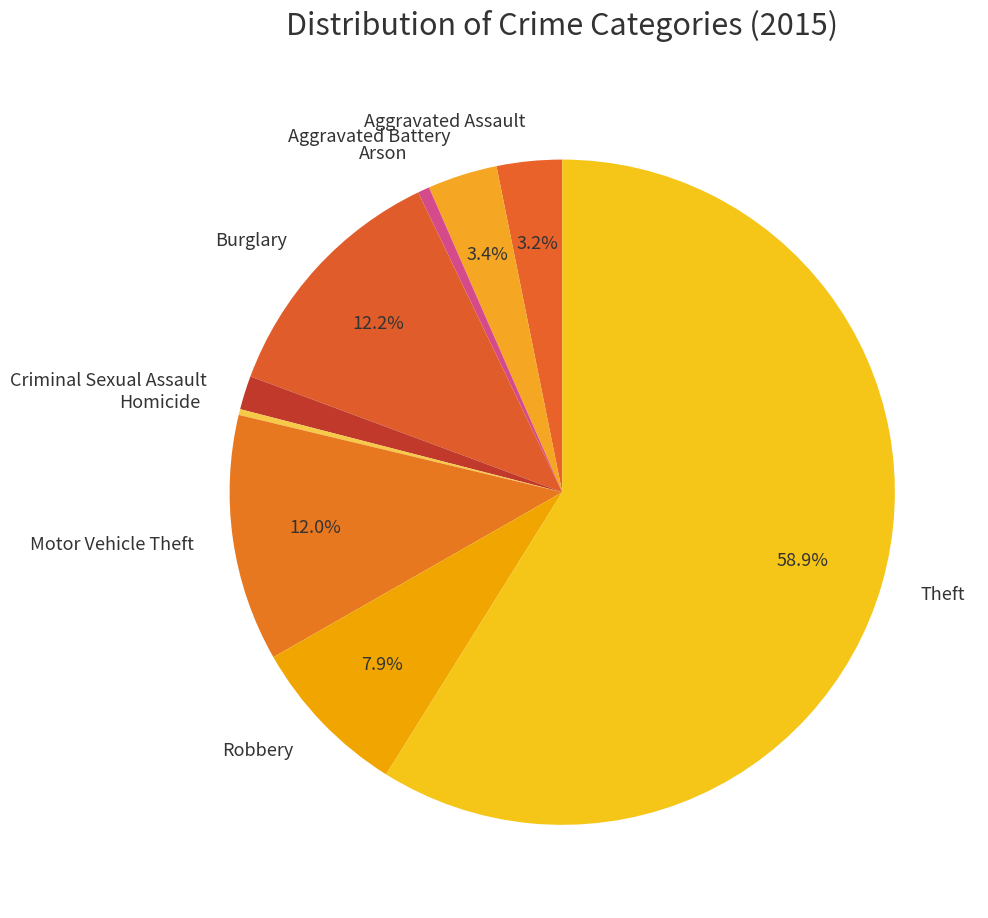

Between Criminal Sexual Assault and Motor Vehicle Theft, which is larger?

Motor Vehicle Theft